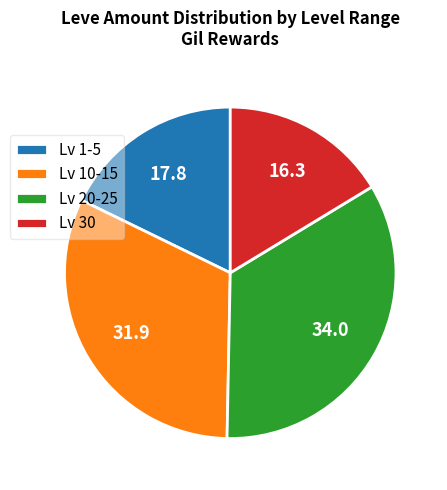

Combined, do Lv 20-25 and Lv 10-15 account for over 50%?

Yes